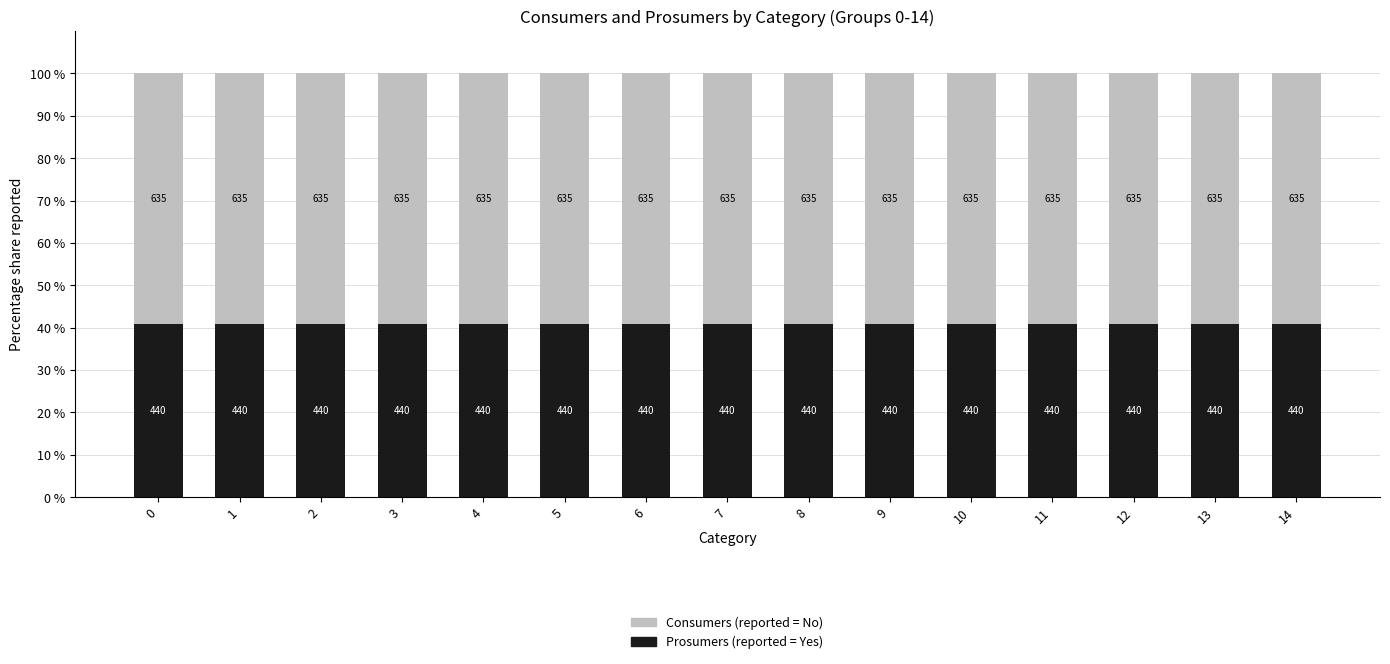

How many bars are there in total?

15